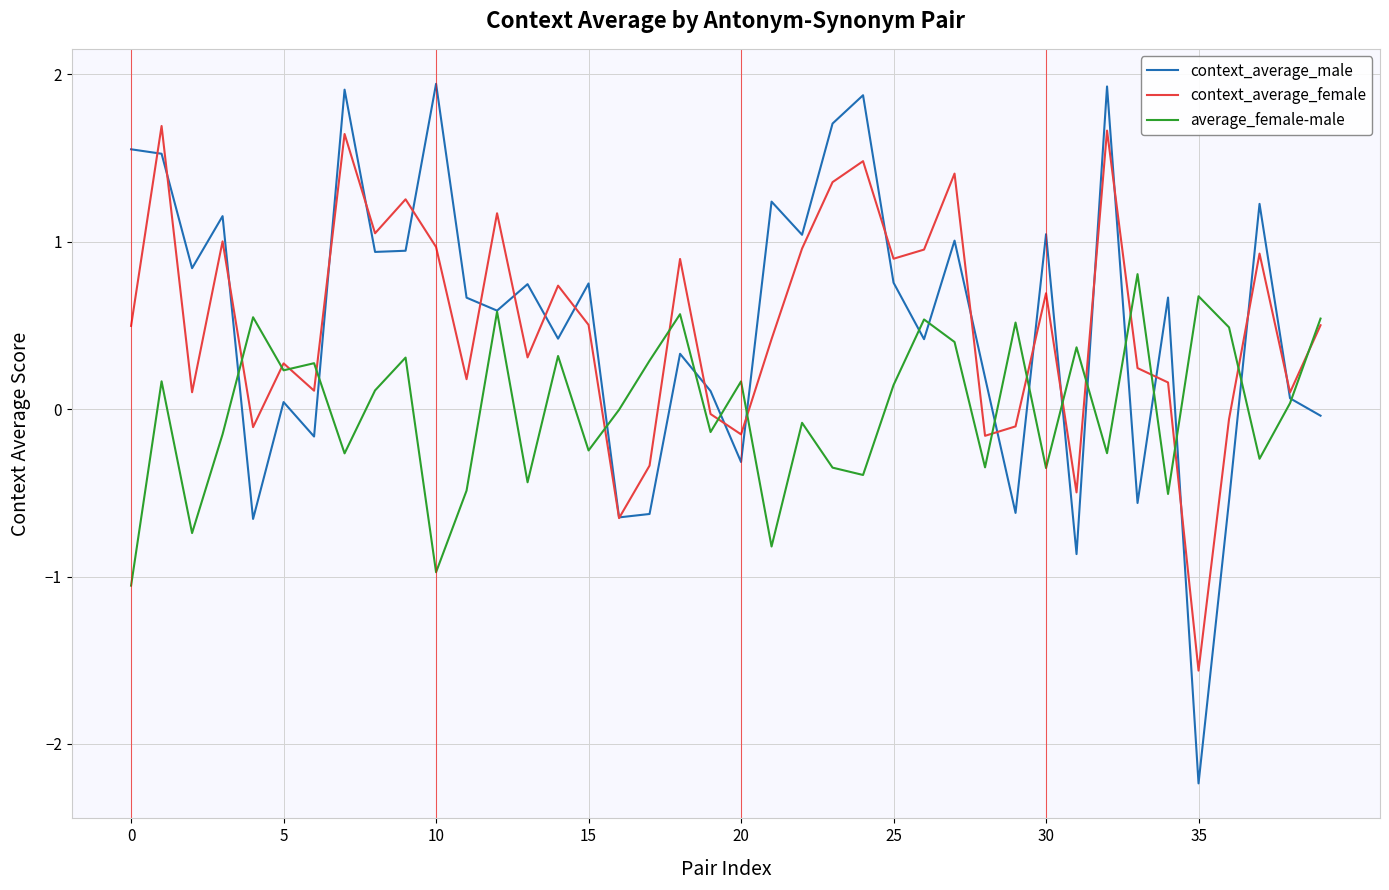

Which series has the largest range (max minus min)?

context_average_male